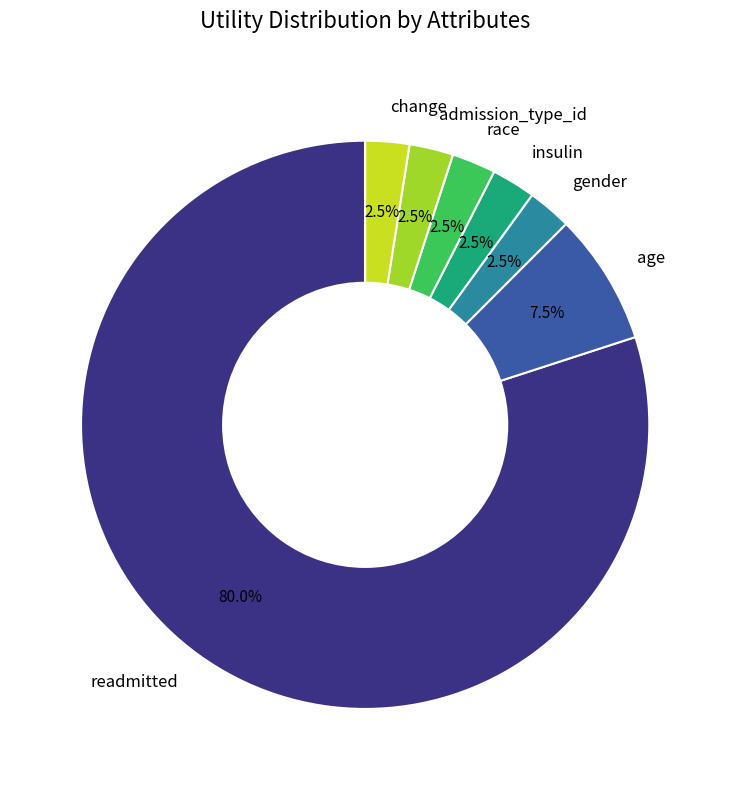

How many segments does this pie chart have?

7